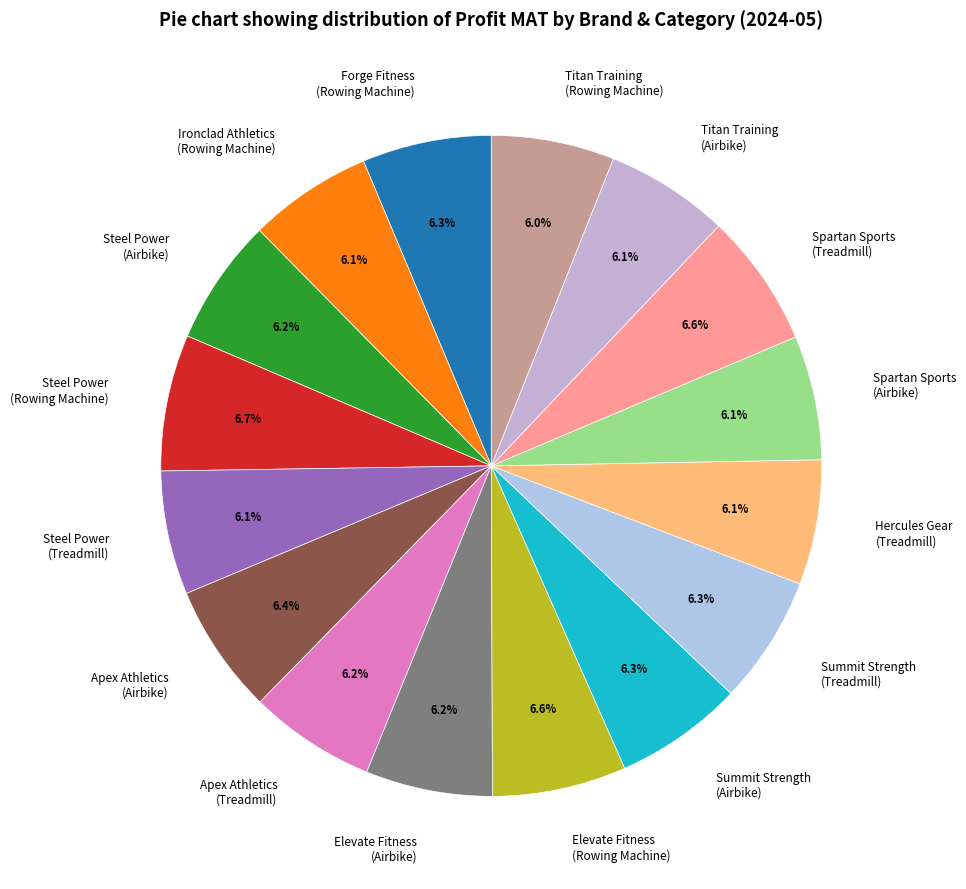

Approximately how many times larger is the value at Titan Training (Airbike) compared to Steel Power (Rowing Machine)?

0.9